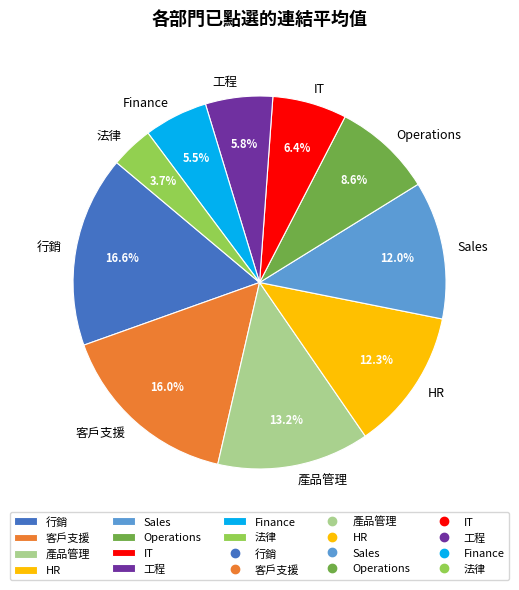

True or false: IT accounts for 12% of the total.

False